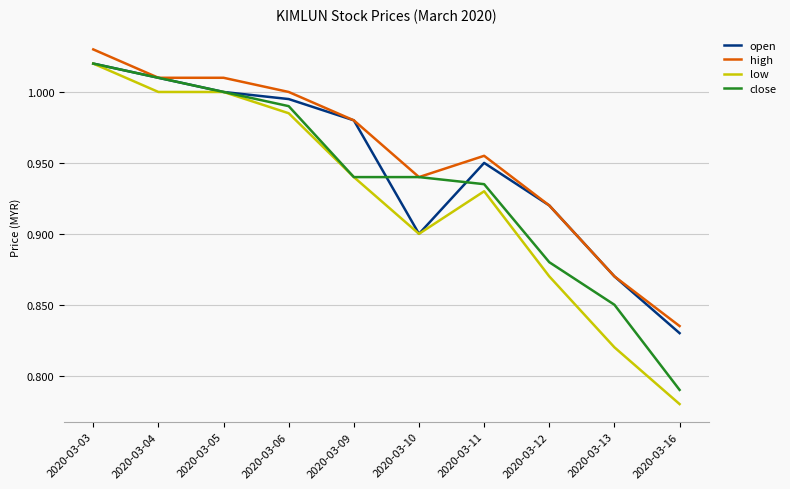

List the series in order of their overall mean, highest first.

high, open, close, low